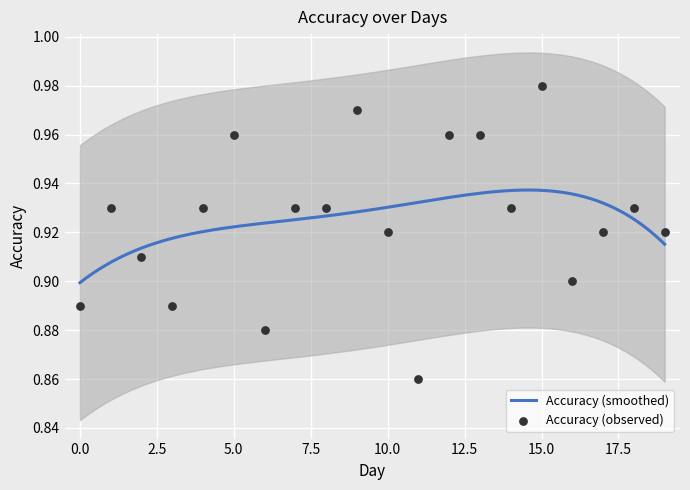

Between Day 11 and Day 14, which is larger?

Day 14